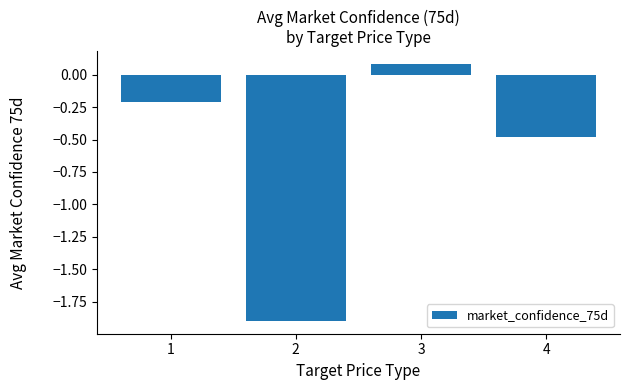

What is the average value?

-0.6